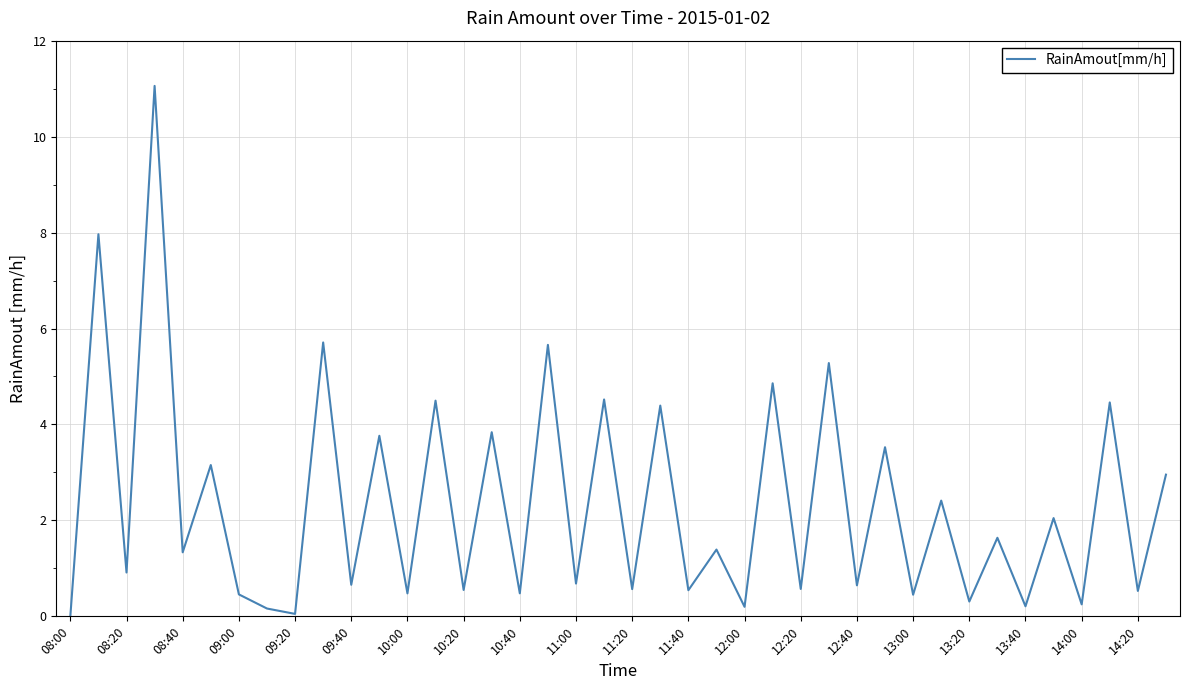

What is the average value?

2.3